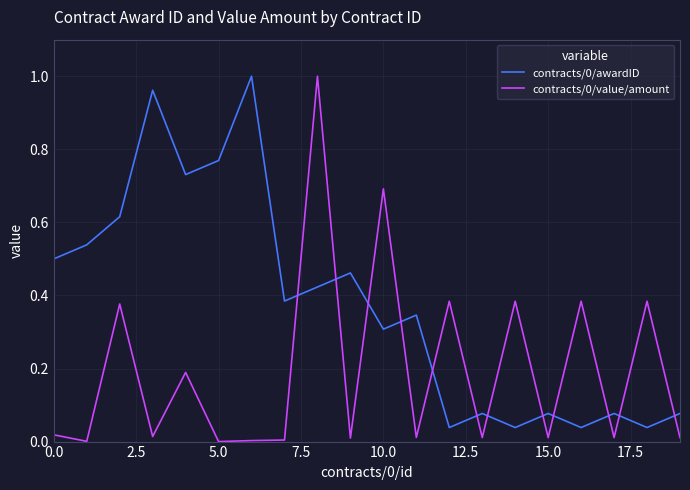

True or false: contracts/0/value/amount and contracts/0/awardID intersect in this chart.

True